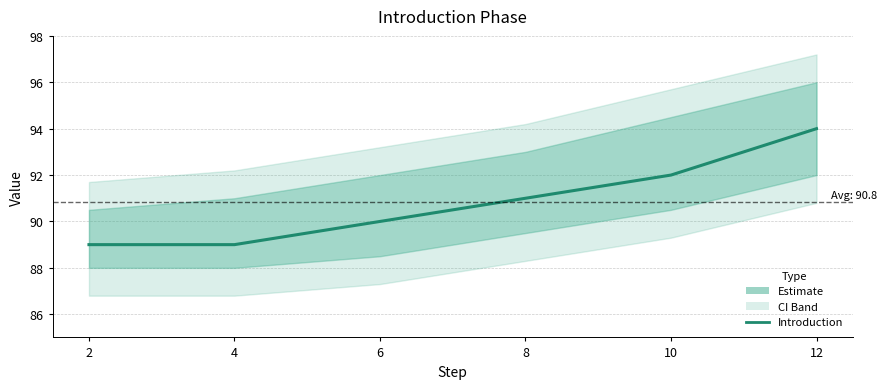

Rank the categories by value from lowest to highest.

2, 4, 6, 8, 10, 12